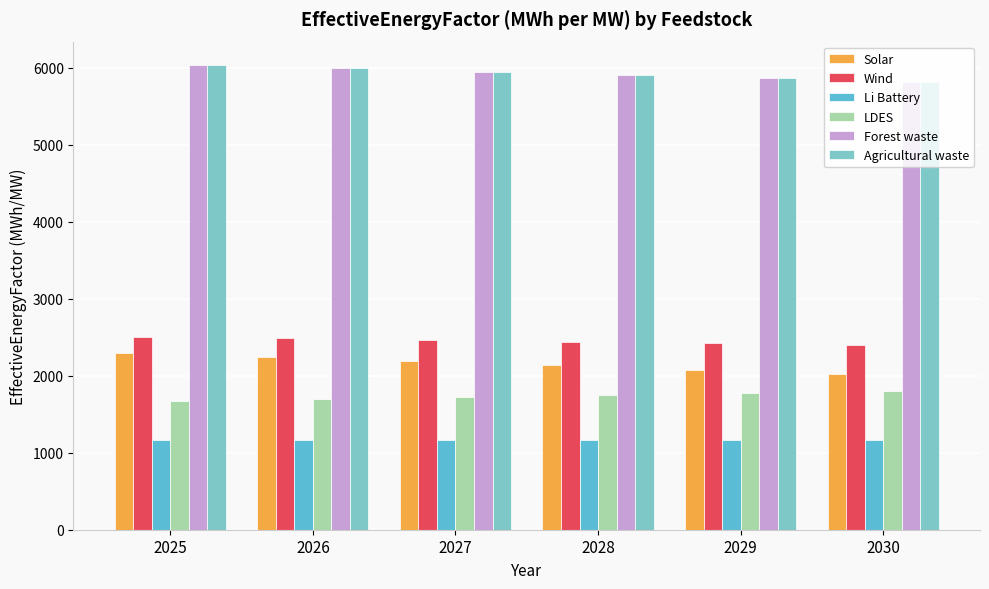

How many bars are there in each group?

6